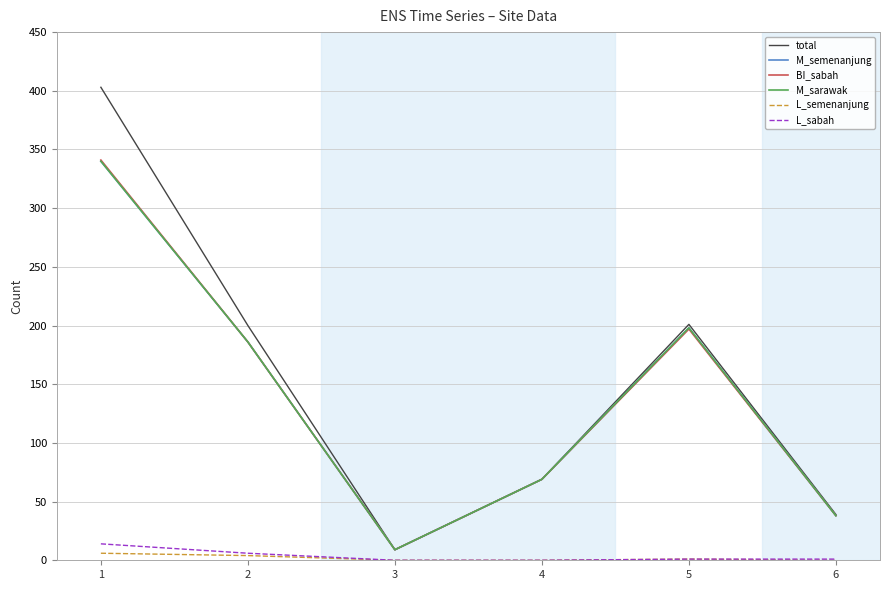

What is the spread (max minus min) of values at 4?

69